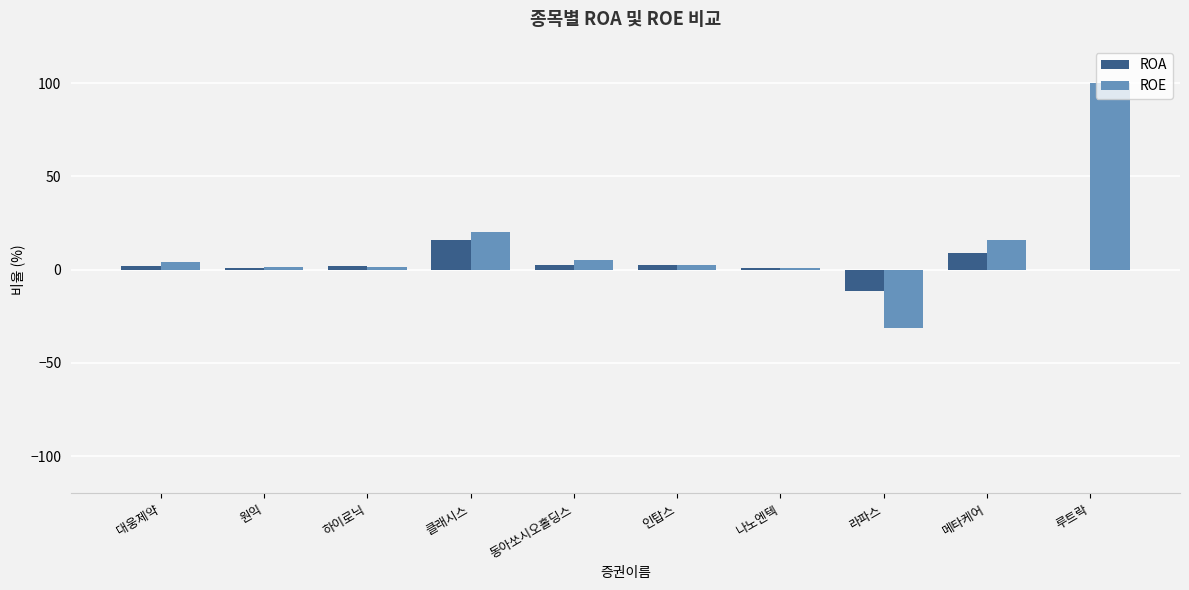

Which series has the largest total across all categories?

ROE